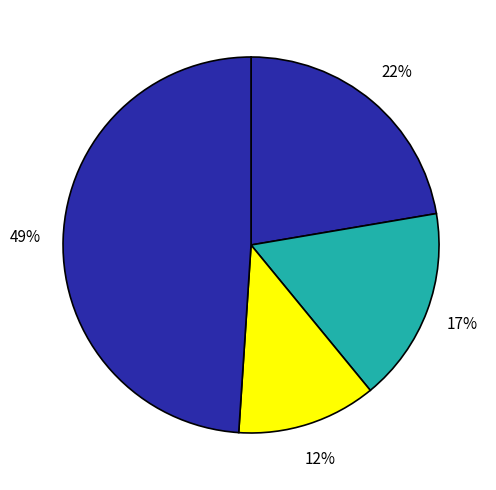

How many slices are in this pie chart?

4